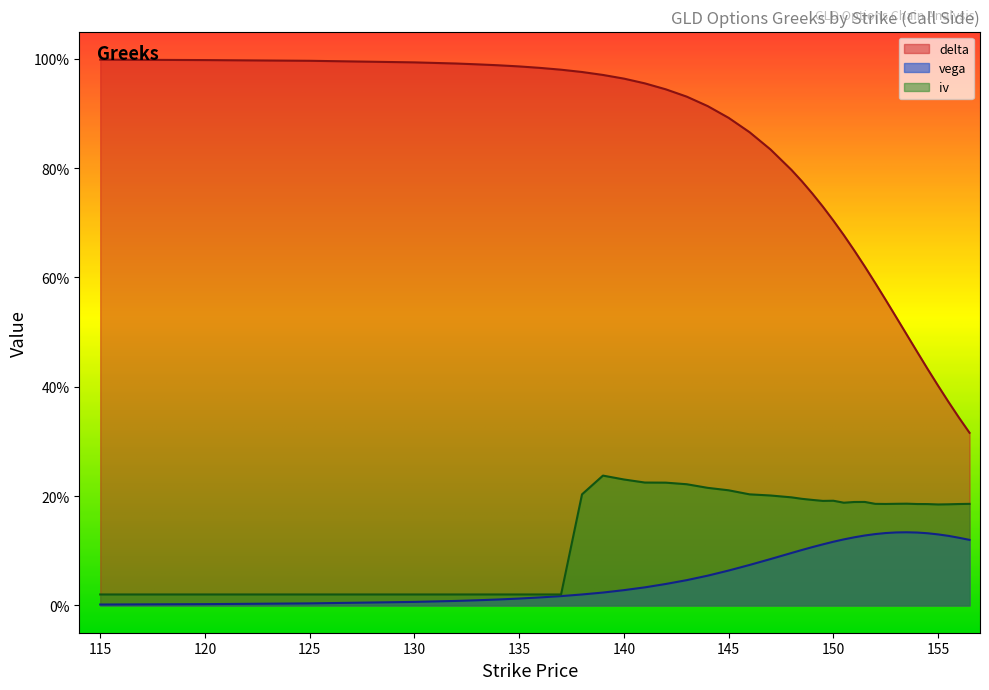

List the series in order of their peak value, lowest first.

vega, iv, delta